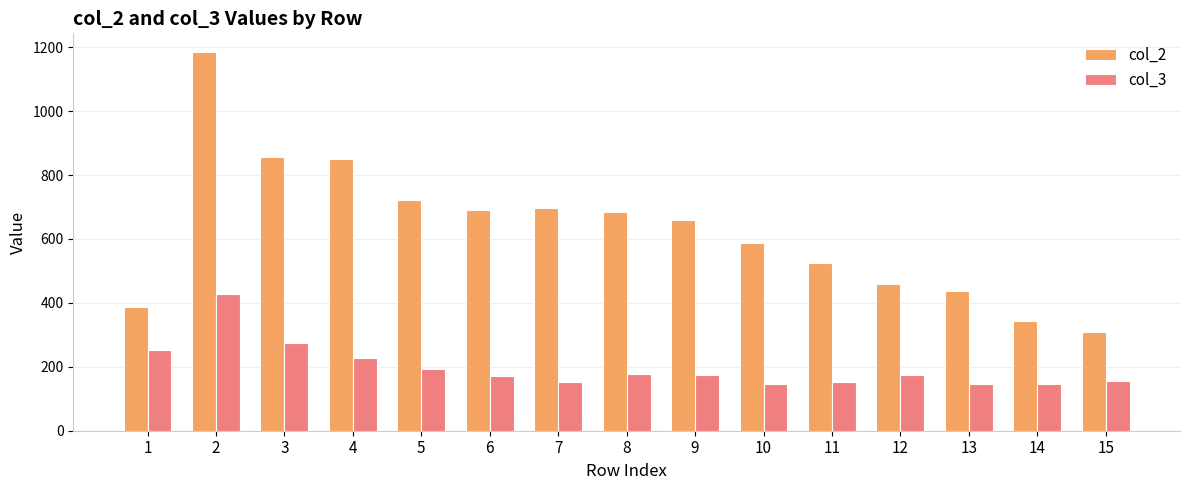

How many distinct data groups are displayed?

2